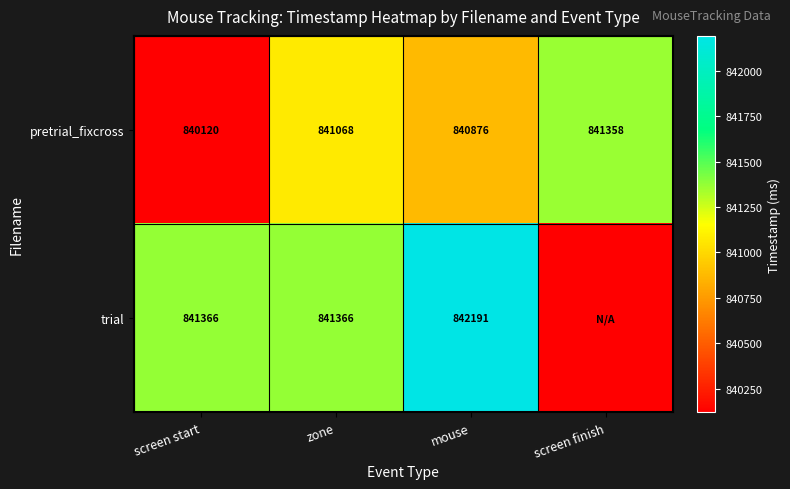

How many pretrial_fixcross values are between 840876 and 841358?

3